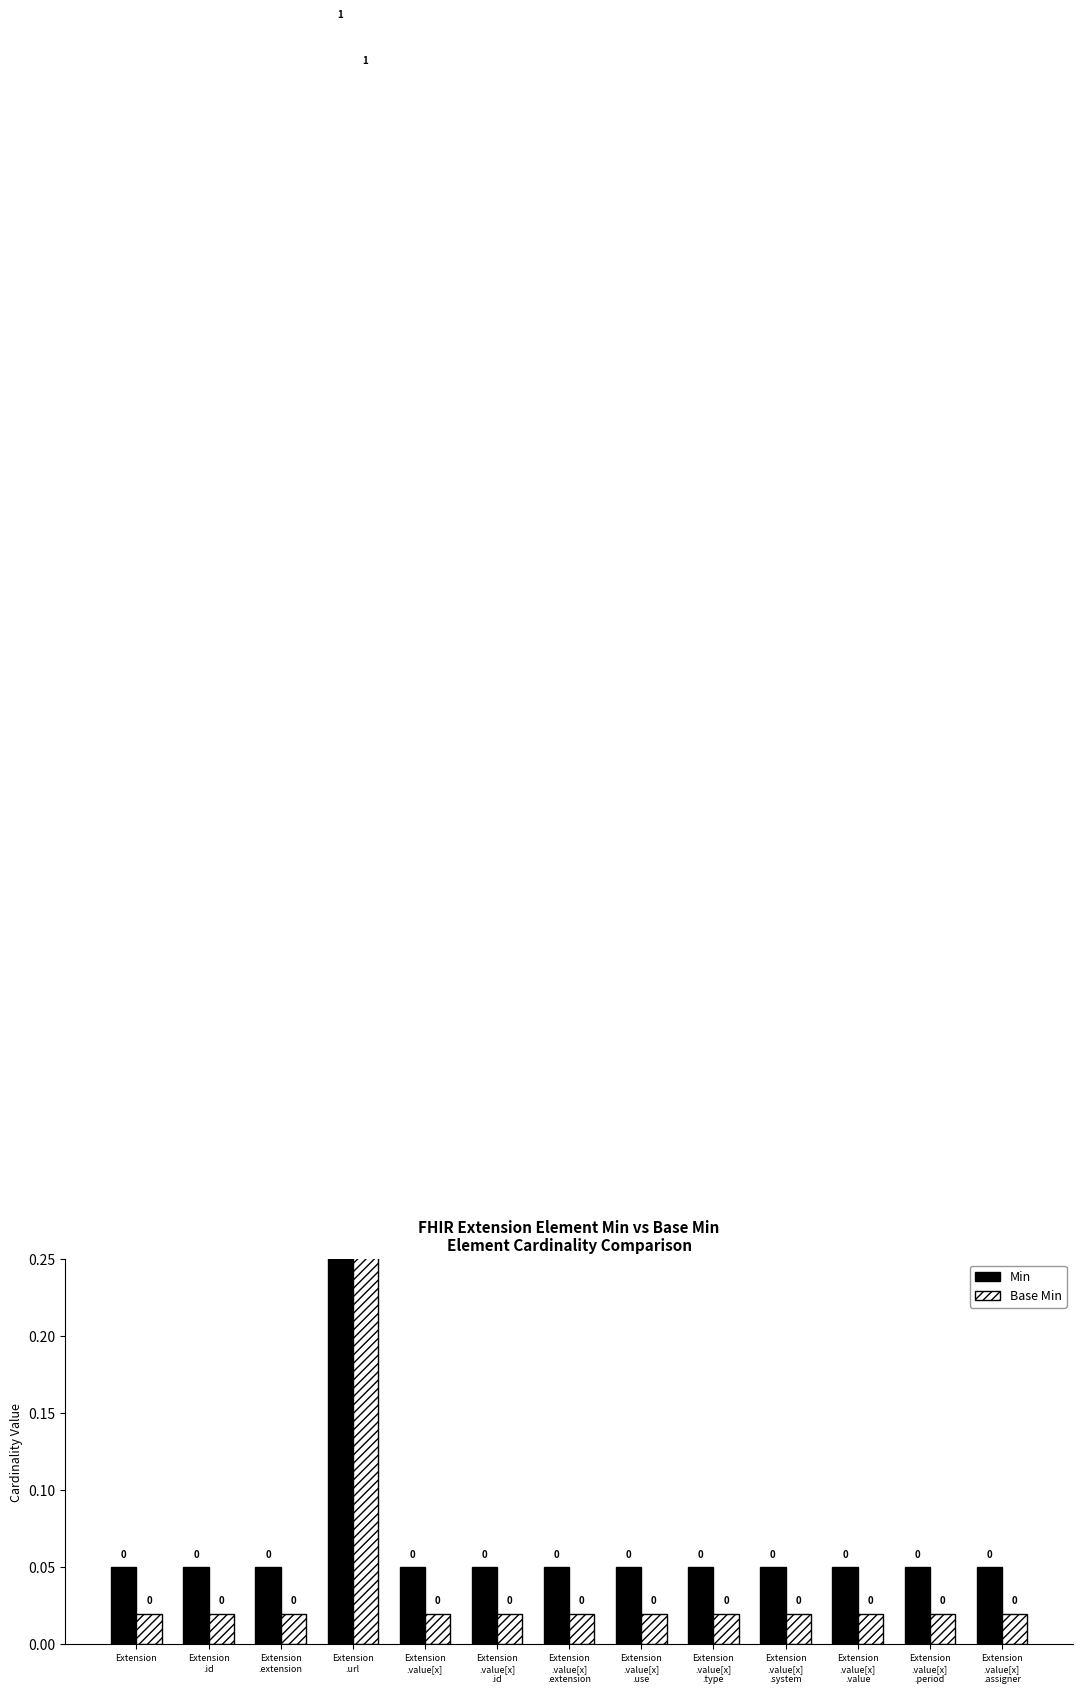

At Extension
.value[x]
.system, list the series in order from smallest to largest.

Base Min, Min